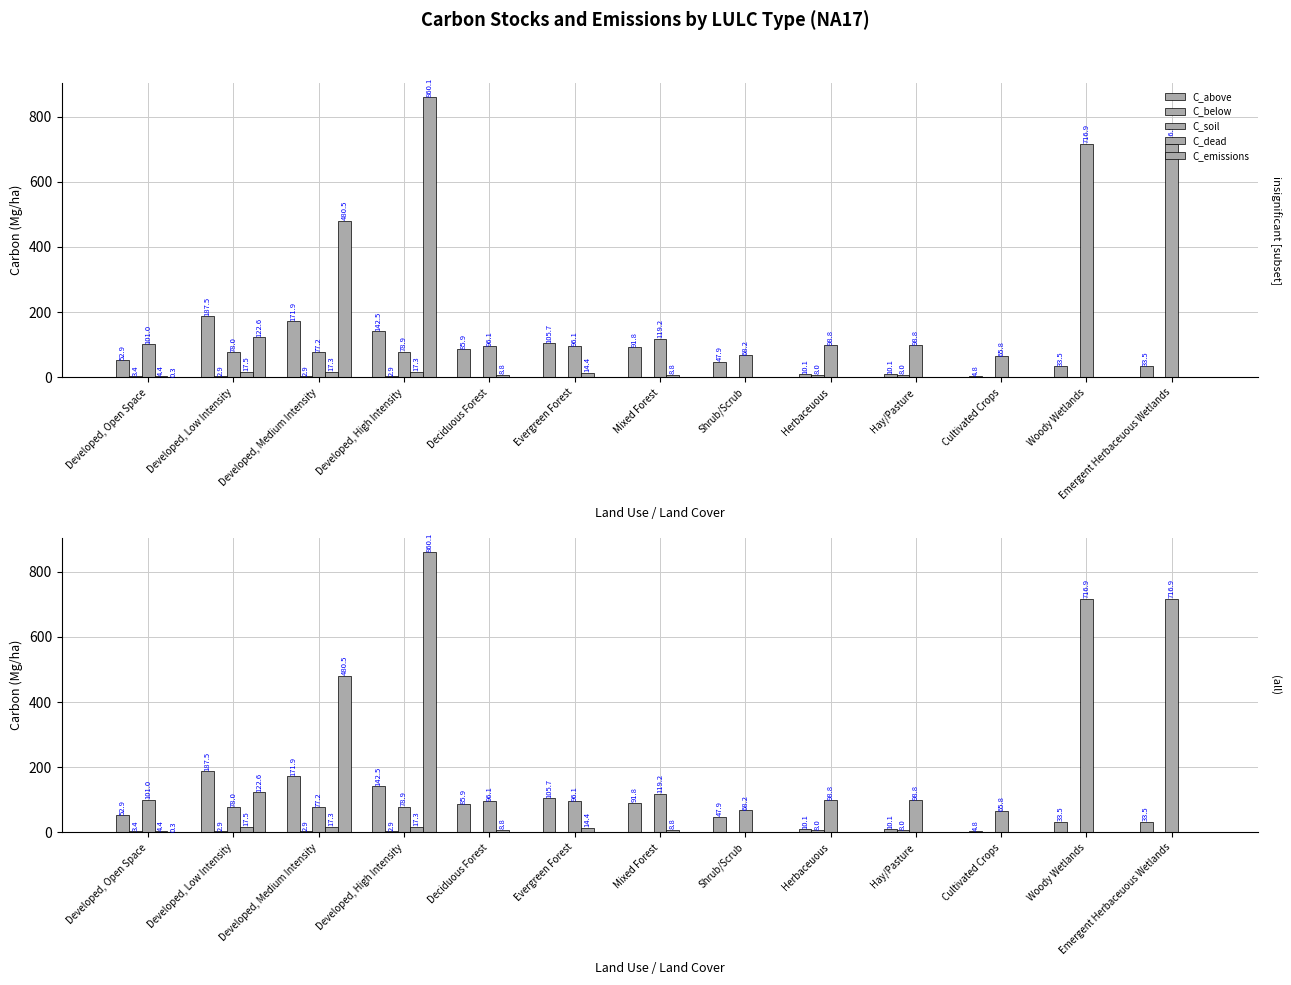

At Woody Wetlands, list the series in order from smallest to largest.

C_below, C_dead, C_emissions, C_above, C_soil